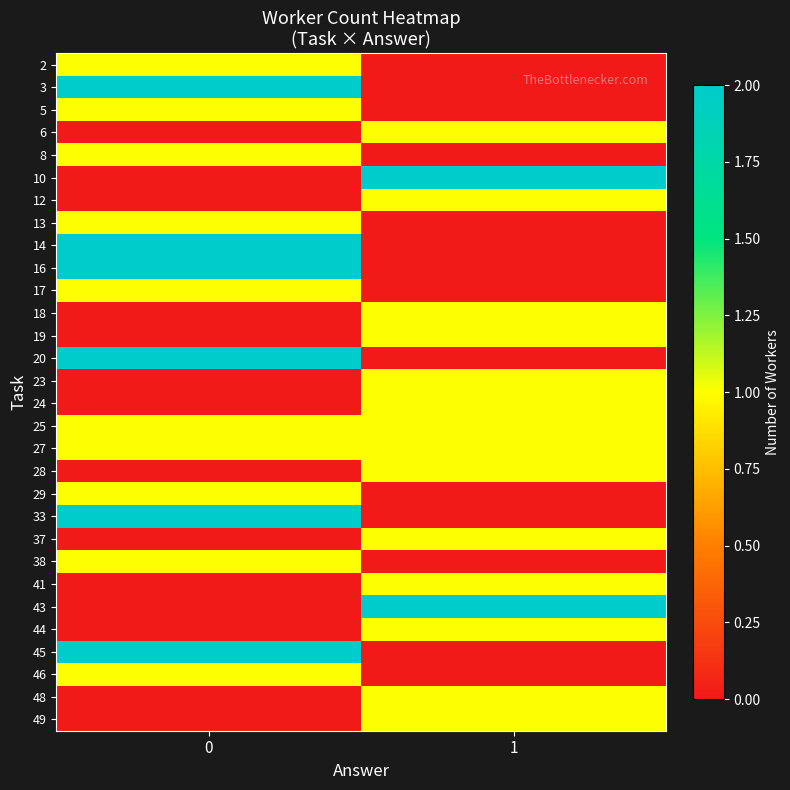

How many distinct data groups are displayed?

30